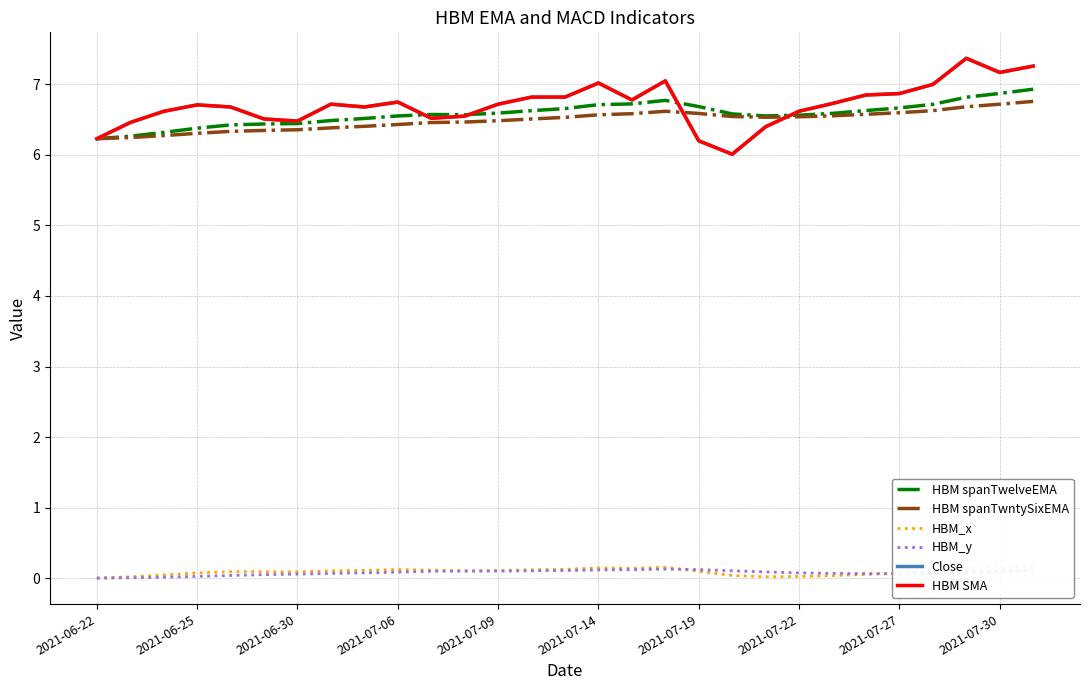

Which has a higher value, 22 or 20?

22